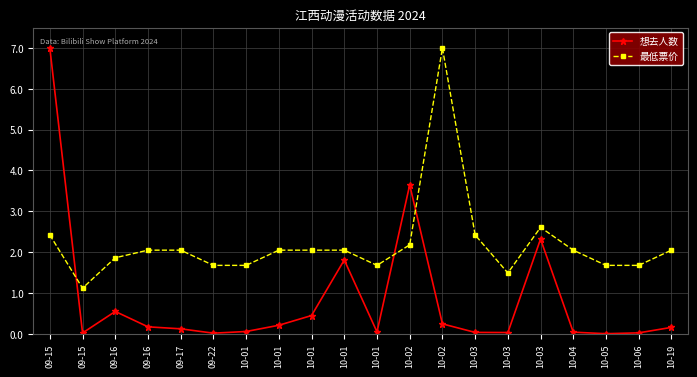

What is the lowest value of the 最低票价 series?

1.1